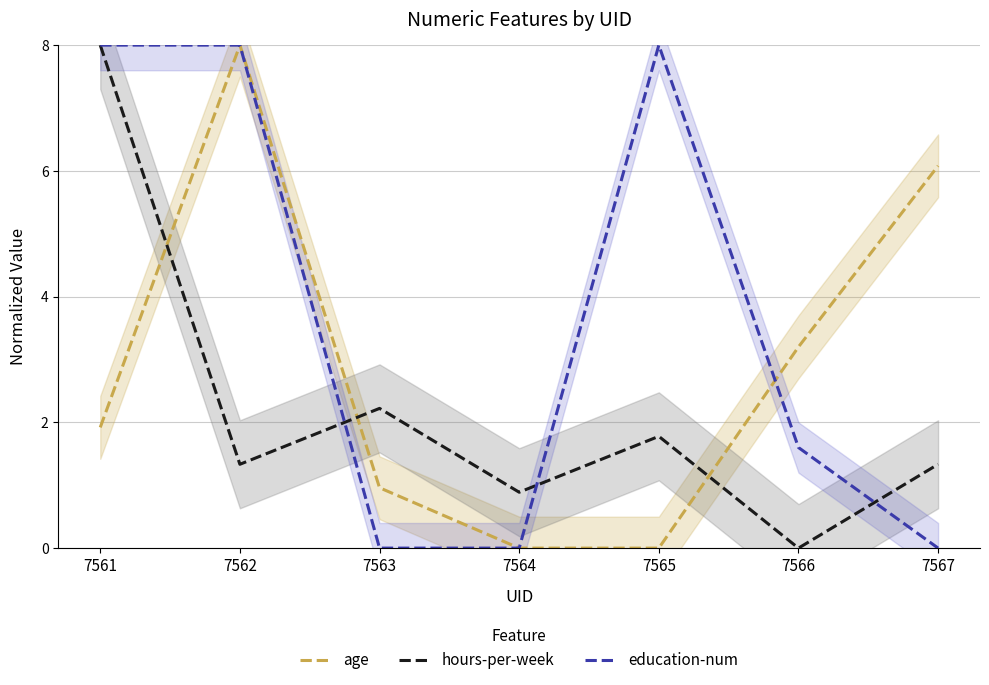

List the series in order of their overall mean, highest first.

education-num, age, hours-per-week